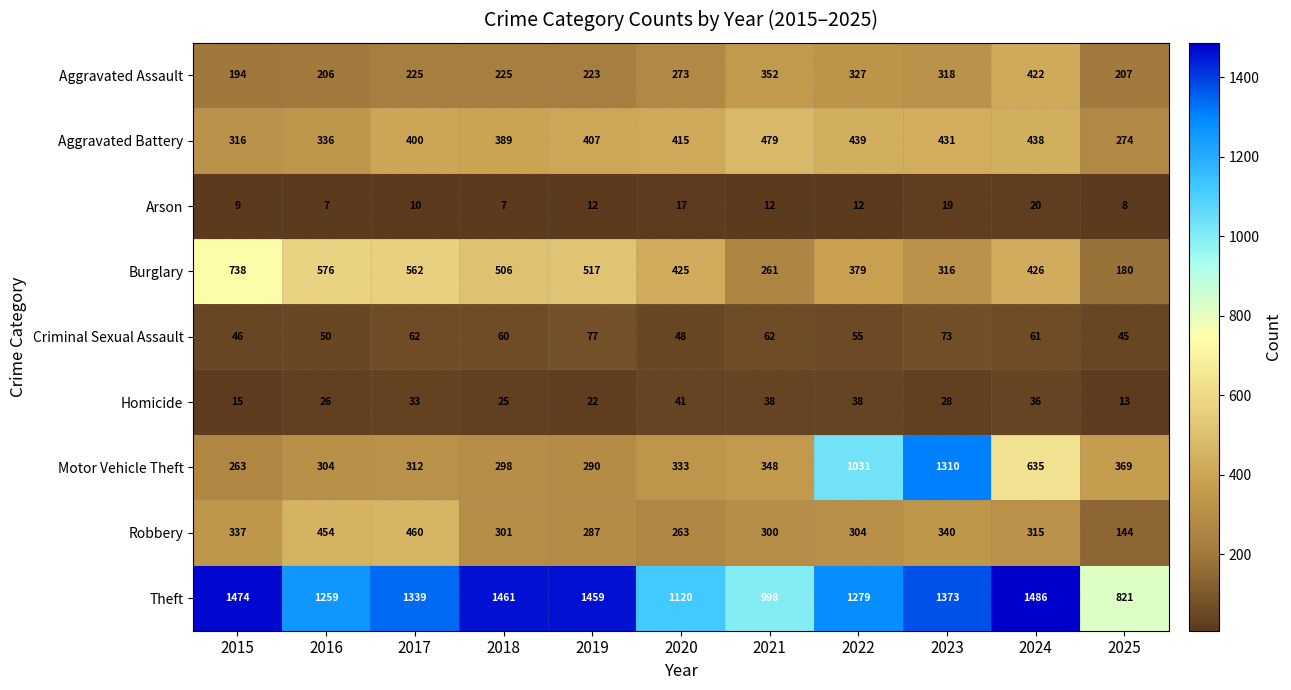

What is the difference between the maximum and minimum values in the Theft series?

665